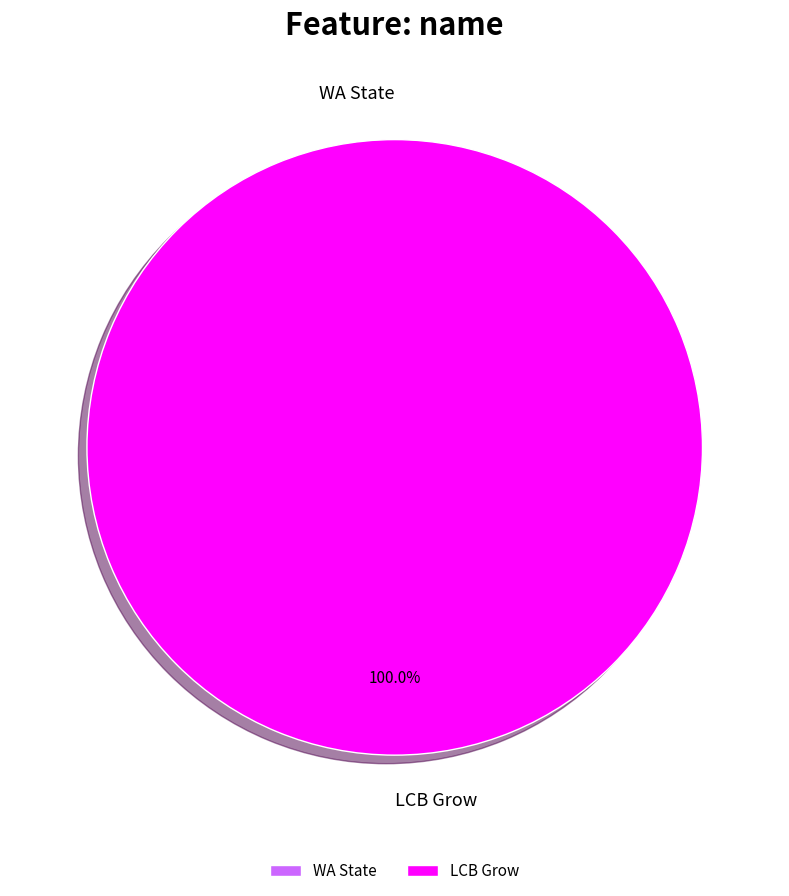

Between LCB Grow and WA State, which is larger?

LCB Grow